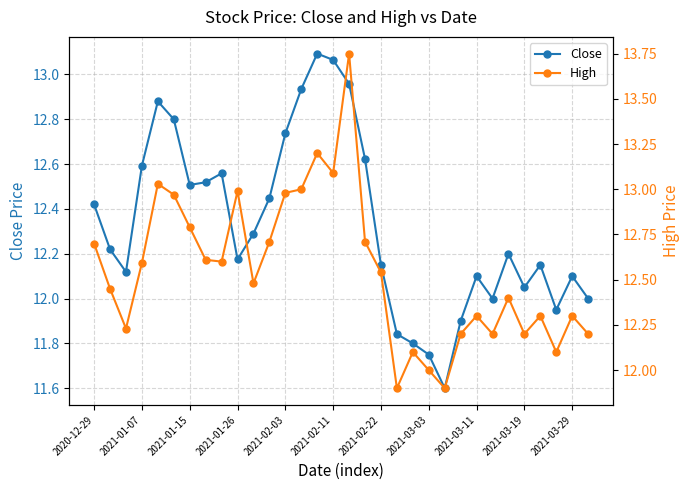

Which label corresponds to the largest value in the chart?

16